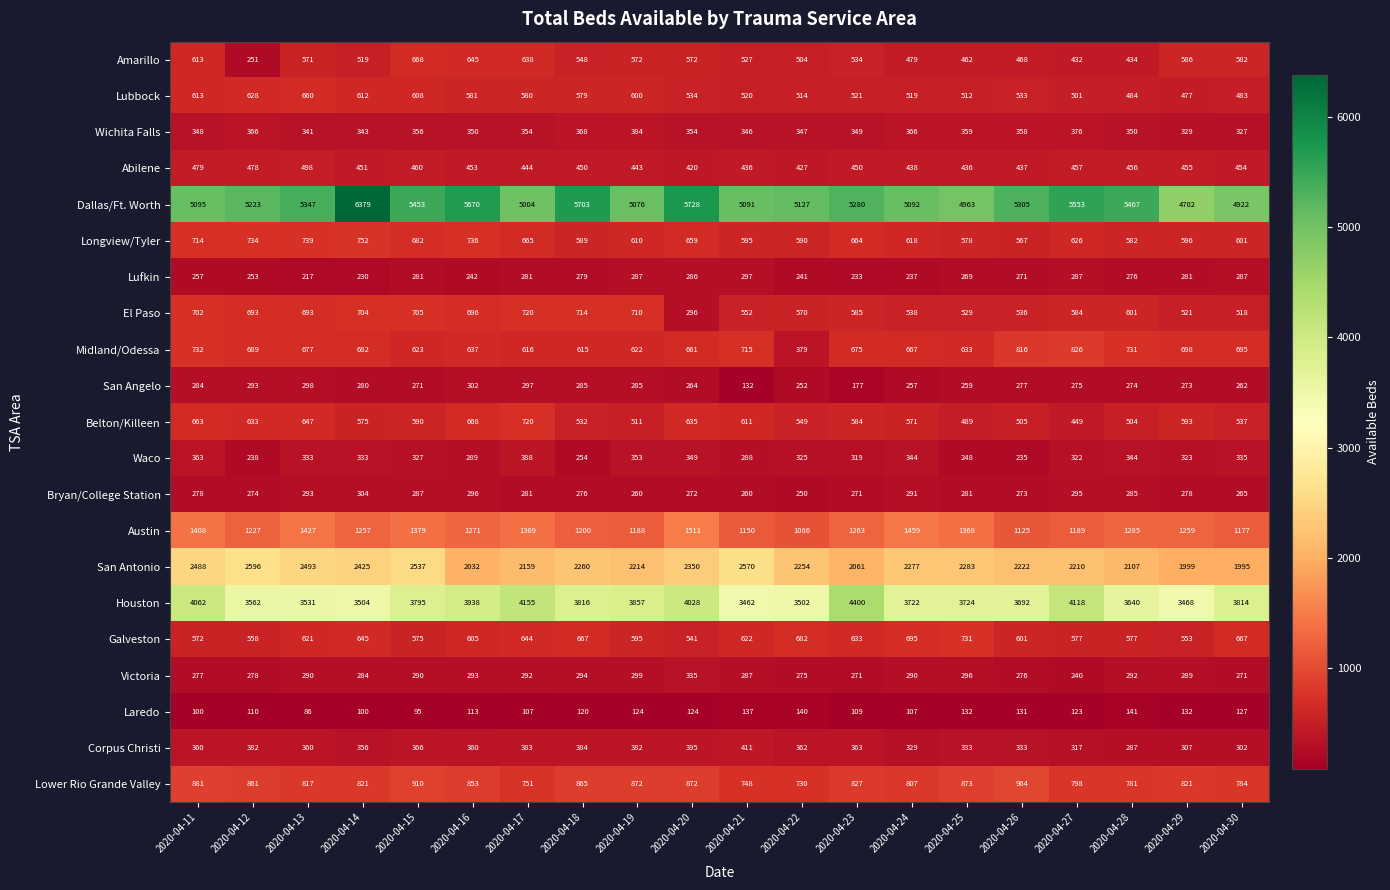

Where is Victoria nearest to the value 287?

2020-04-21